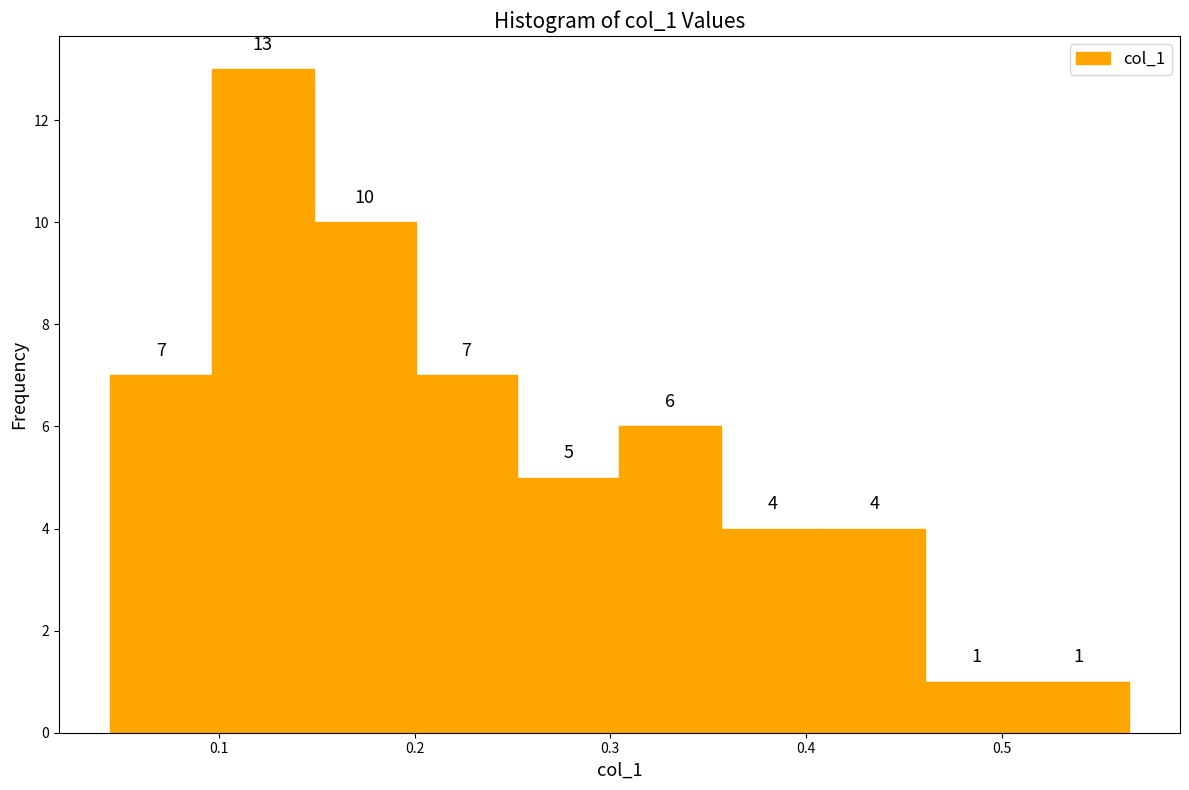

Reading left to right, list every bar in this chart as the range it spans on the x-axis followed by its height. The bar edges are not printed on the chart, so give them approximately, as read against the axis.

0.04 to 0.10: 7
0.10 to 0.15: 13
0.15 to 0.20: 10
0.20 to 0.25: 7
0.25 to 0.30: 5
0.30 to 0.36: 6
0.36 to 0.41: 4
0.41 to 0.46: 4
0.46 to 0.51: 1
0.51 to 0.57: 1